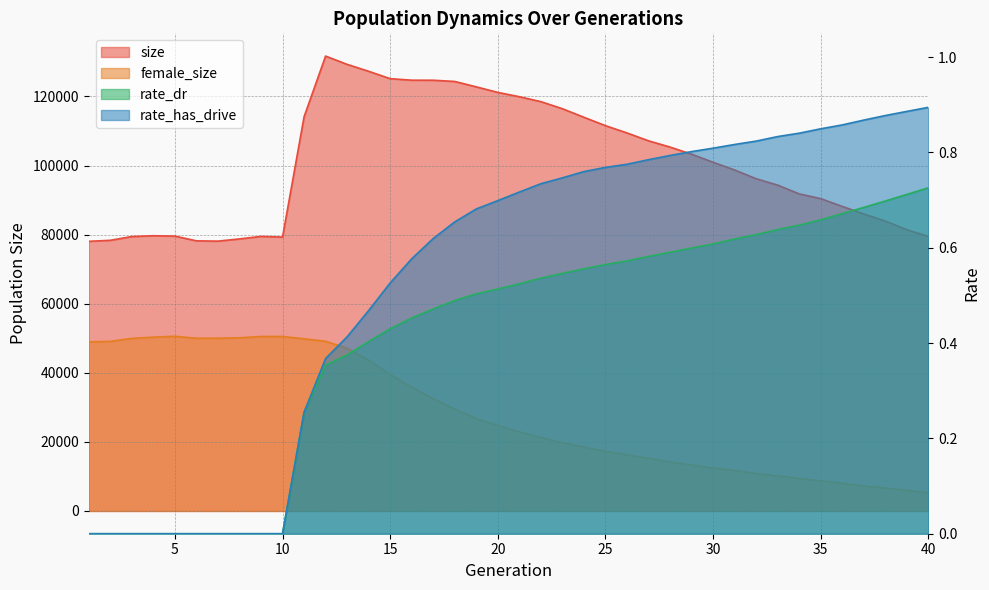

Reading right to left, extract all data points from this chart.

size: 79500.0	81436.0	83940.0	86002.0	88174.0	90433.0	91806.0	94344.0	96195.0	98726.0	100958.0	103304.0	105360.0	107174.0	109451.0	111556.0	113987.0	116462.0	118512.0	119940.0	121184.0	122792.0	124355.0	124708.0	124721.0	125162.0	127301.0	129299.0	131702.0	114112.0	79303.0	79492.0	78768.0	78123.0	78208.0	79582.0	79689.0	79455.0	78364.0	78070.0
female_size: 5332.0	5998.0	6638.0	7272.0	8021.0	8724.0	9423.0	10189.0	10887.0	11729.0	12458.0	13329.0	14229.0	15284.0	16256.0	17270.0	18536.0	19784.0	21277.0	22909.0	24760.0	26780.0	29511.0	32514.0	35877.0	39546.0	43687.0	47098.0	49142.0	49843.0	50526.0	50514.0	50147.0	50024.0	50011.0	50579.0	50331.0	49977.0	49103.0	48974.0
rate_dr: 0.7	0.7	0.7	0.7	0.7	0.7	0.6	0.6	0.6	0.6	0.6	0.6	0.6	0.6	0.6	0.6	0.6	0.5	0.5	0.5	0.5	0.5	0.5	0.5	0.5	0.4	0.4	0.4	0.4	0.3	0.0	0.0	0.0	0.0	0.0	0.0	0.0	0.0	0.0	0.0
rate_has_drive: 0.9	0.9	0.9	0.9	0.9	0.8	0.8	0.8	0.8	0.8	0.8	0.8	0.8	0.8	0.8	0.8	0.8	0.7	0.7	0.7	0.7	0.7	0.7	0.6	0.6	0.5	0.5	0.4	0.4	0.3	0.0	0.0	0.0	0.0	0.0	0.0	0.0	0.0	0.0	0.0